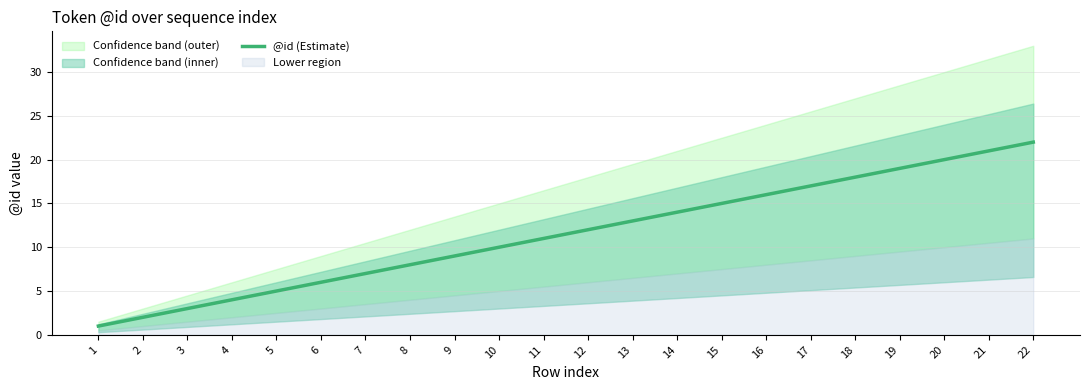

What is the difference between the values at 13 and 15?

2